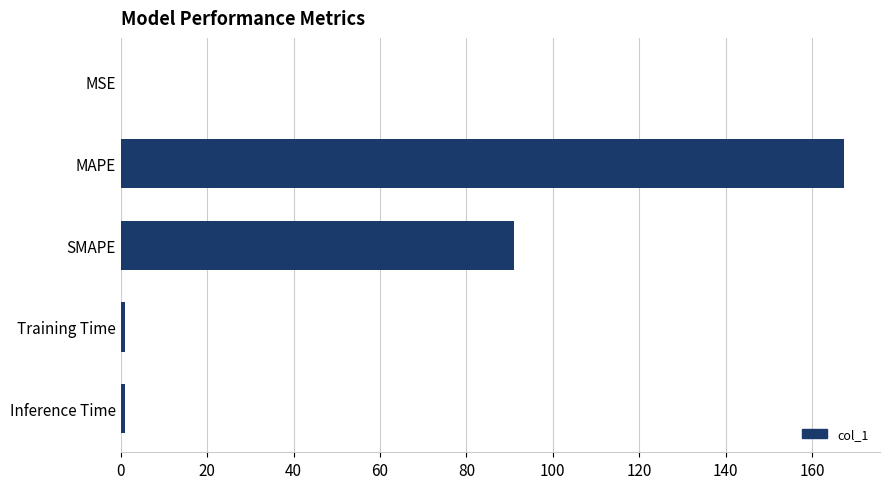

The value at MAPE is 44.4. True or false?

False